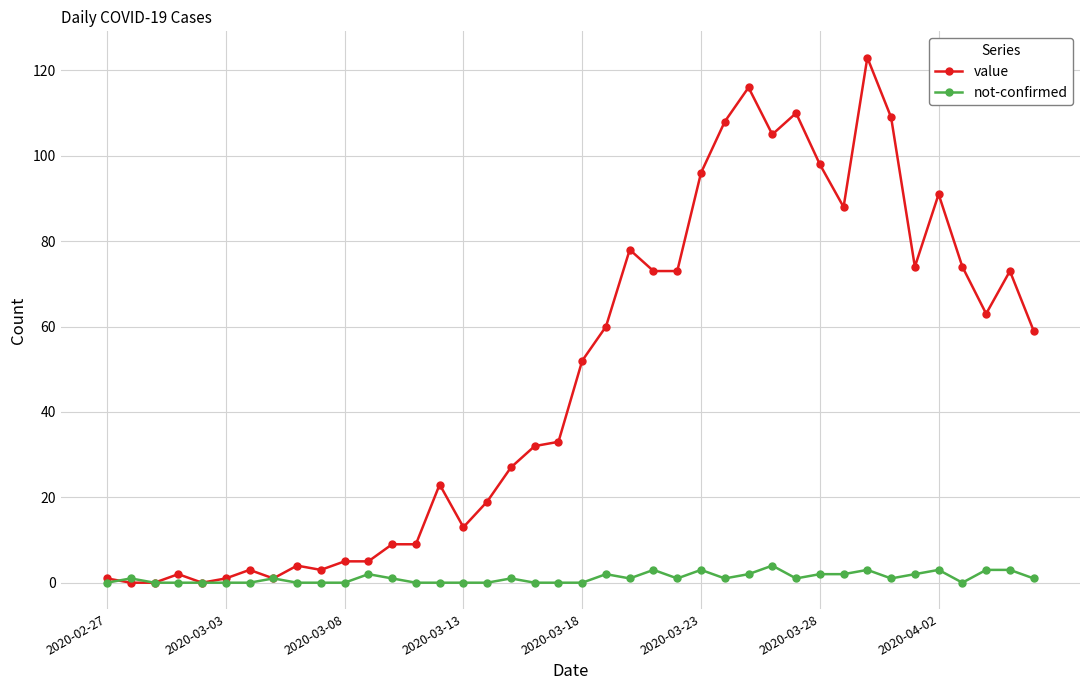

Which series has the largest total across all categories?

value